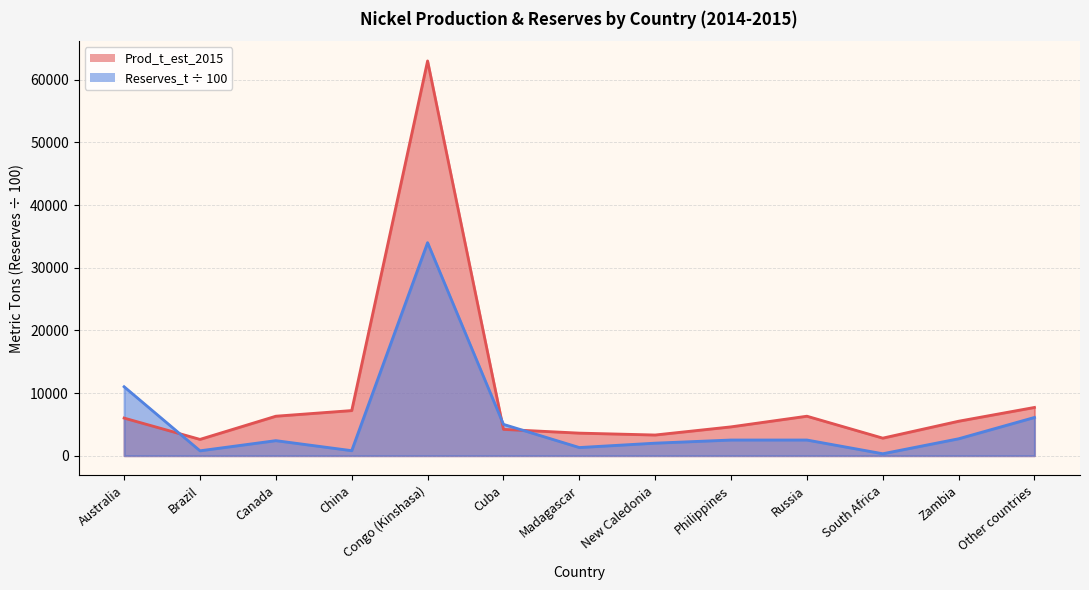

Reading left to right, what are all the values shown in this chart?

Prod_t_est_2015: Australia=6000	Brazil=2600	Canada=6300	China=7200	Congo (Kinshasa)=63000	Cuba=4200	Madagascar=3600	New Caledonia=3300	Philippines=4600	Russia=6300	South Africa=2800	Zambia=5500	Other countries=7700
Reserves_t: Australia=11000	Brazil=780	Canada=2400	China=800	Congo (Kinshasa)=34000	Cuba=5000	Madagascar=1300	New Caledonia=2000	Philippines=2500	Russia=2500	South Africa=310	Zambia=2700	Other countries=6100